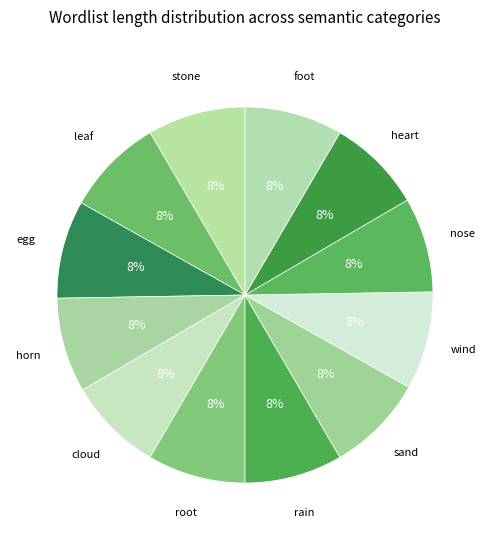

Is it true that root is 1% of the pie?

False